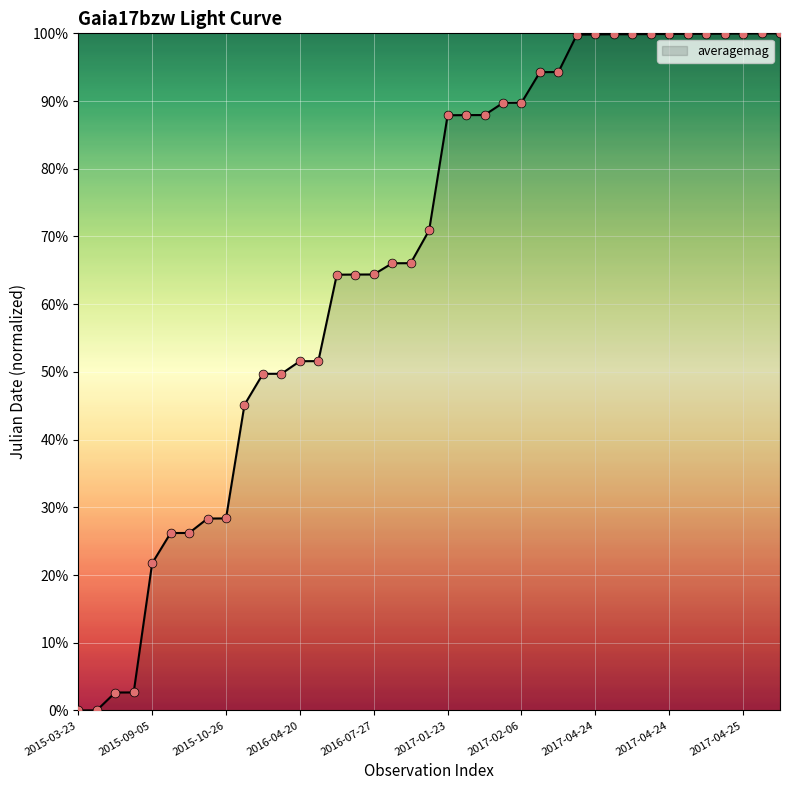

What is the maximum value shown in the chart?

100.0